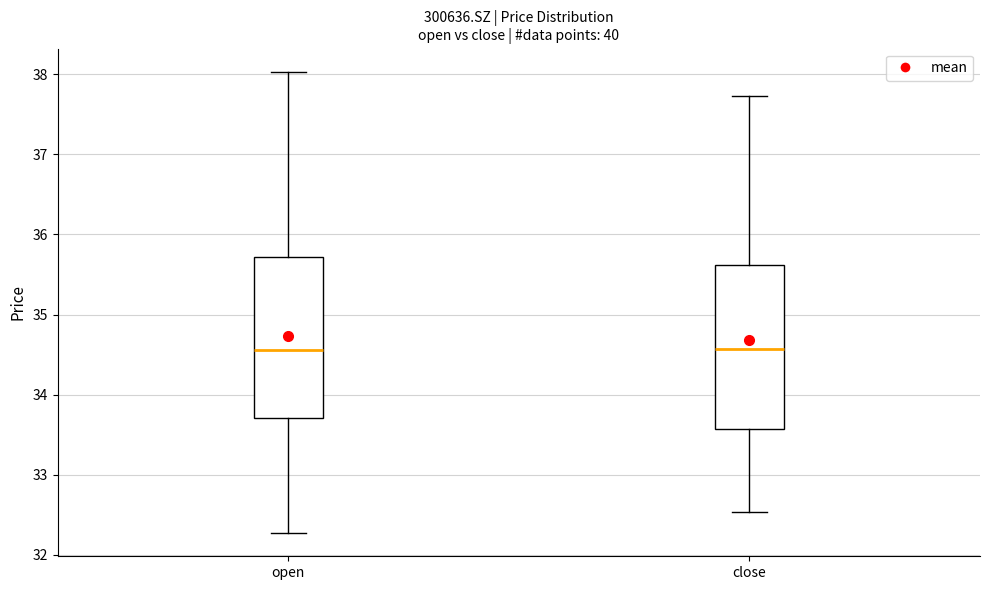

Reading left to right, read every box against the y-axis: the position of its median line, the range the box covers, and the ends of its whiskers. The values are not printed on the chart, so give them approximately, as read against the axis.

open: median 34.6, box 33.7 to 35.7, whiskers 32.3 to 38.0
close: median 34.6, box 33.6 to 35.6, whiskers 32.5 to 37.7